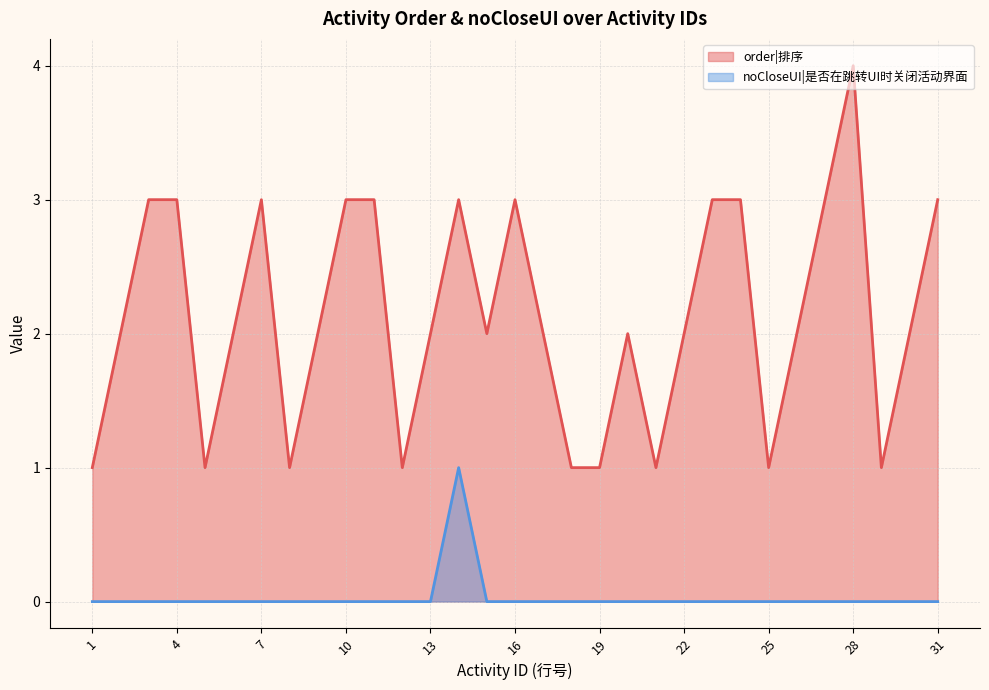

What is the maximum value for noCloseUI?

1